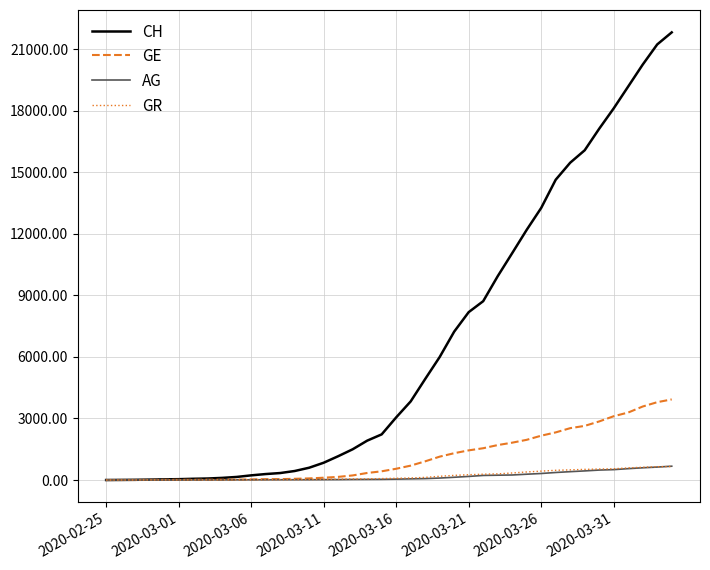

Which series has the largest range (max minus min)?

CH